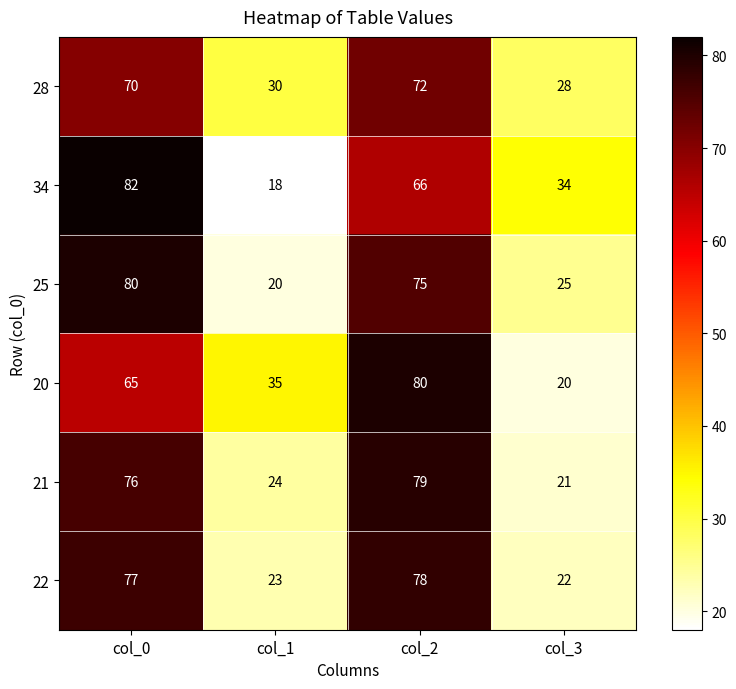

How many data points does each series have?

4